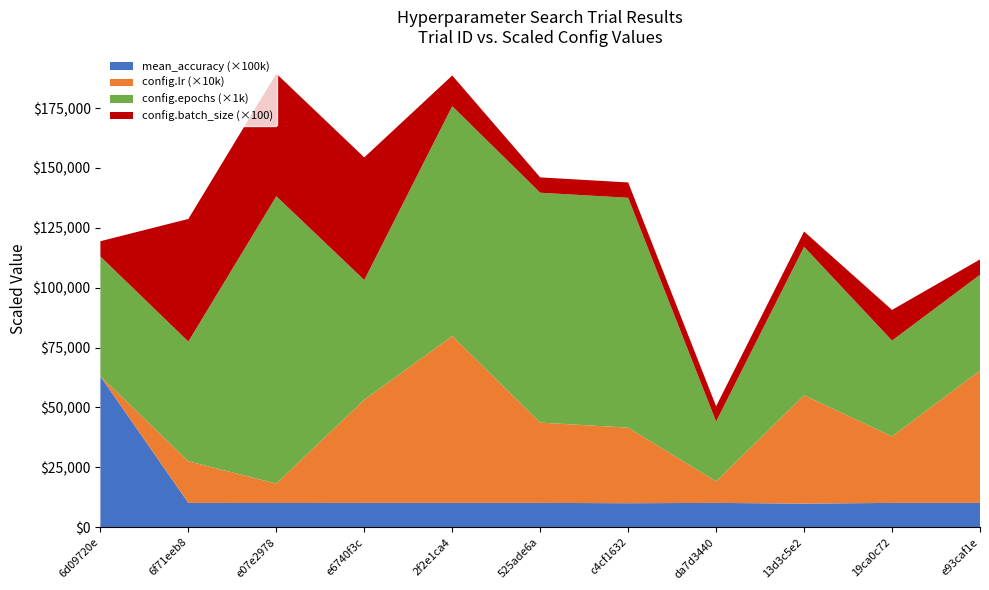

Reading left to right, what are all the values shown in this chart?

mean_accuracy: 0.6	0.1	0.1	0.1	0.1	0.1	0.1	0.1	0.1	0.1	0.1
config.lr: 0.0	1.7	0.8	4.3	7.0	3.4	3.2	0.9	4.5	2.8	5.5
config.epochs: 50.0	50.0	120.0	50.0	96.0	96.0	96.0	25.0	62.0	40.0	40.0
config.batch_size: 64.0	512.0	512.0	512.0	128.0	64.0	64.0	64.0	64.0	128.0	64.0